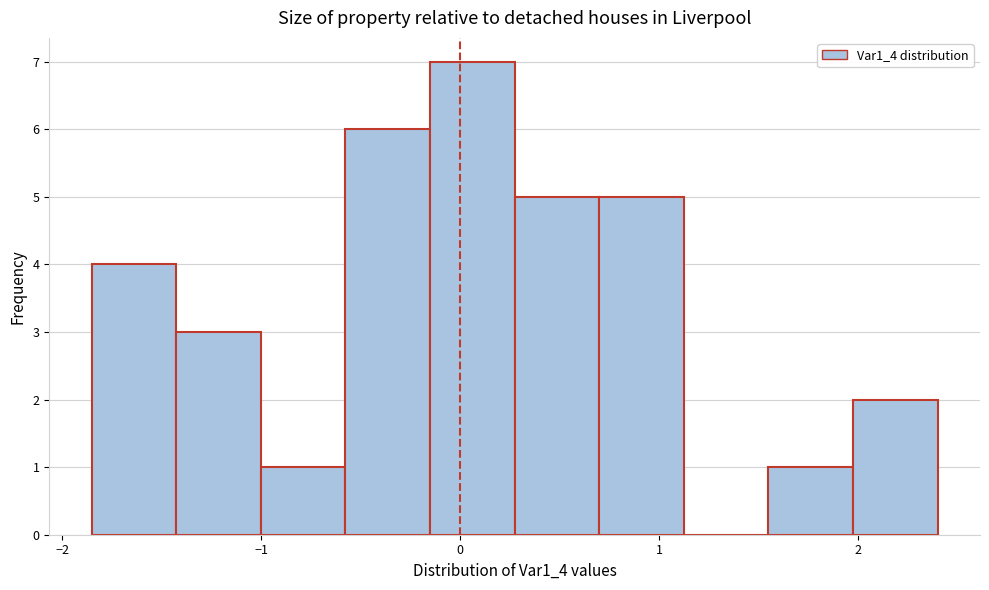

Reading left to right, transcribe this chart: for each bar, give the range it covers on the x-axis and its height. Neither the bar edges nor the heights are printed on the chart, so give them approximately, as read against the axes.

-1.9 to -1.4: 4
-1.4 to -1.0: 3
-1.0 to -0.6: 1
-0.6 to -0.2: 6
-0.2 to 0.3: 7
0.3 to 0.7: 5
0.7 to 1.1: 5
1.1 to 1.5: 0
1.5 to 2.0: 1
2.0 to 2.4: 2